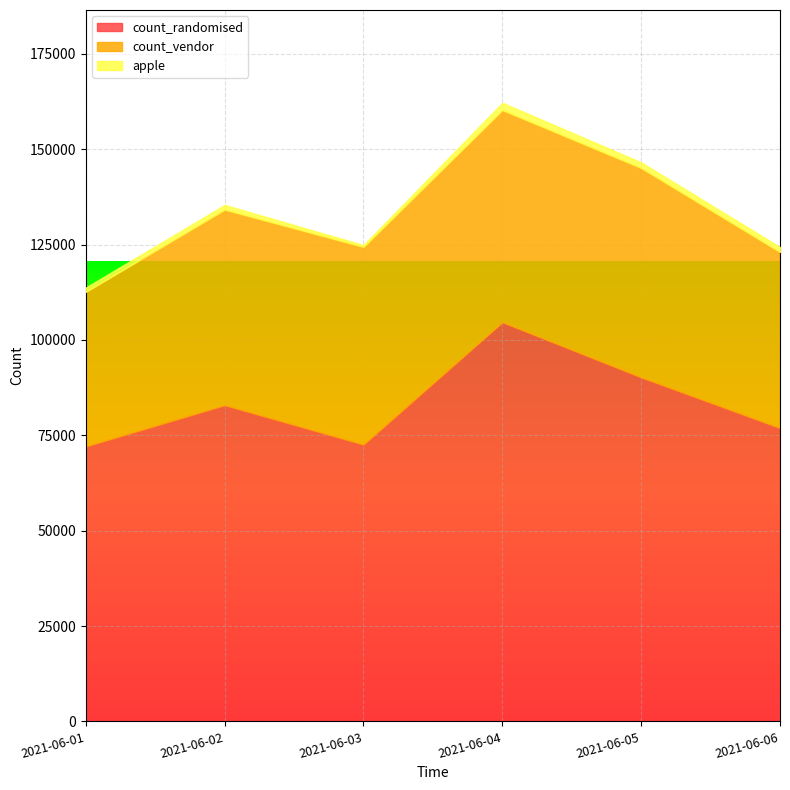

Where is apple nearest to the value 1180?

2021-06-02